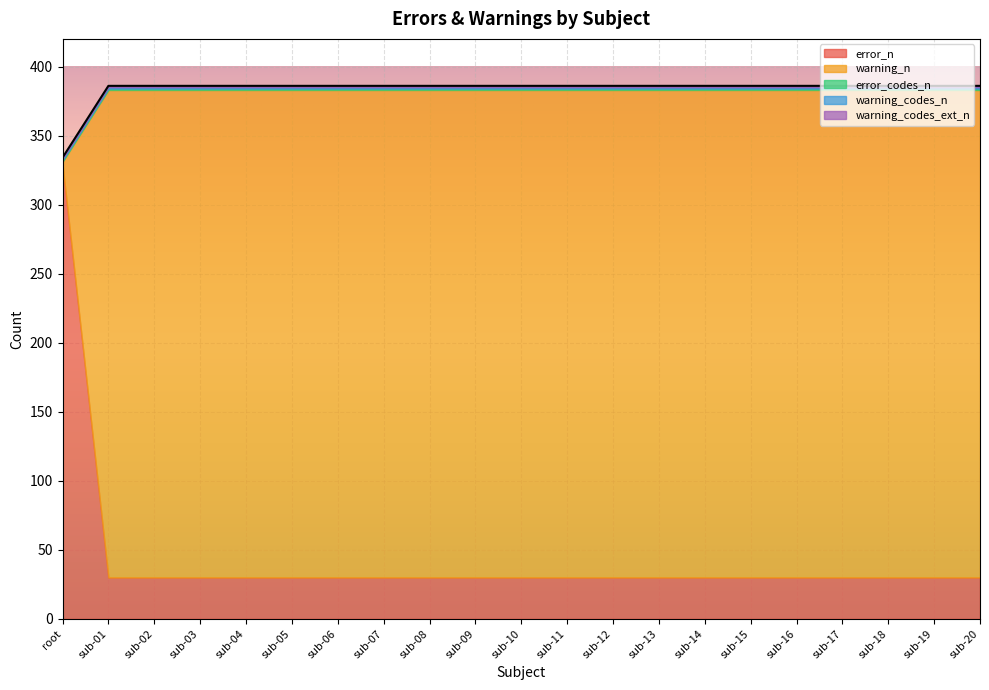

What are all the series names shown in the legend?

error_n, warning_n, error_codes_n, warning_codes_n, warning_codes_ext_n